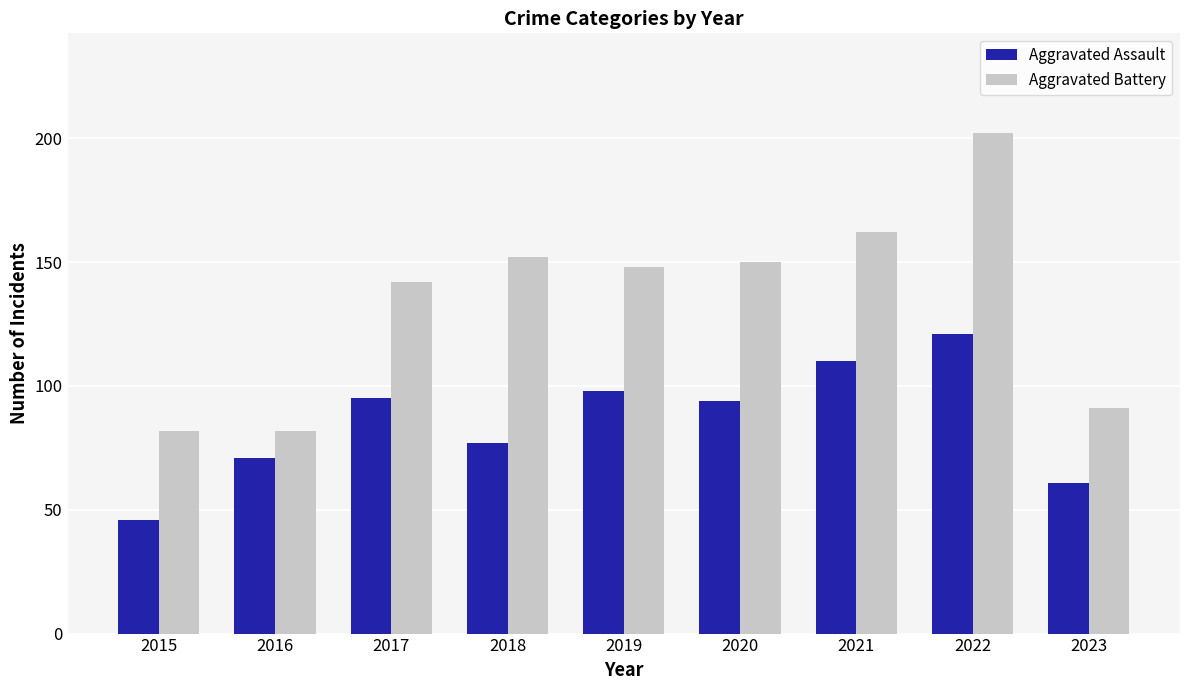

Which series has the largest total across all categories?

Aggravated Battery